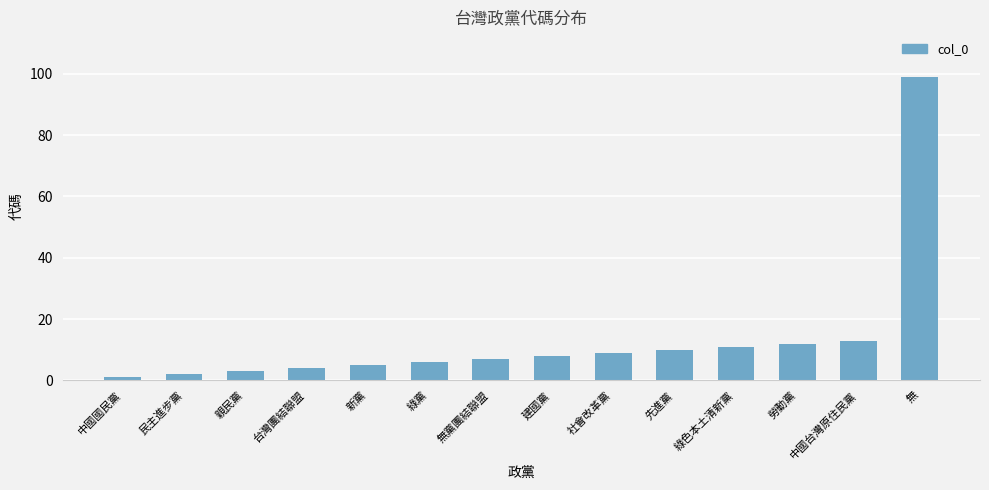

Does the chart contain stacked bars?

No